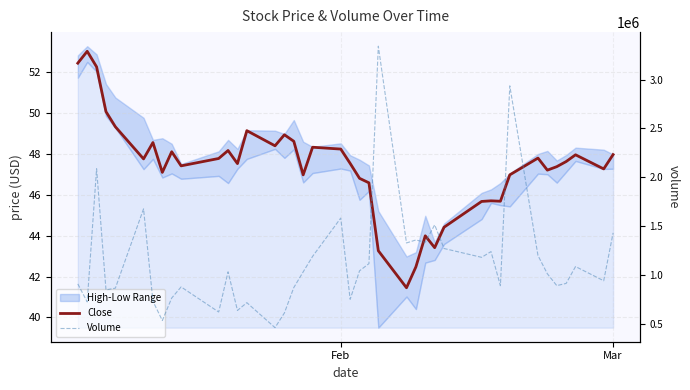

In Close, how many points are higher than both neighbors (excluding endpoints)?

11